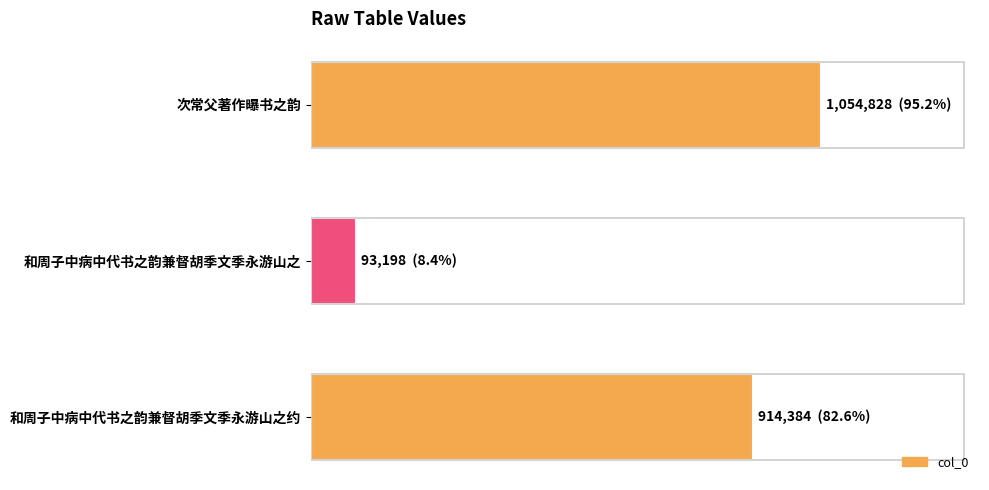

Does the chart contain stacked bars?

No